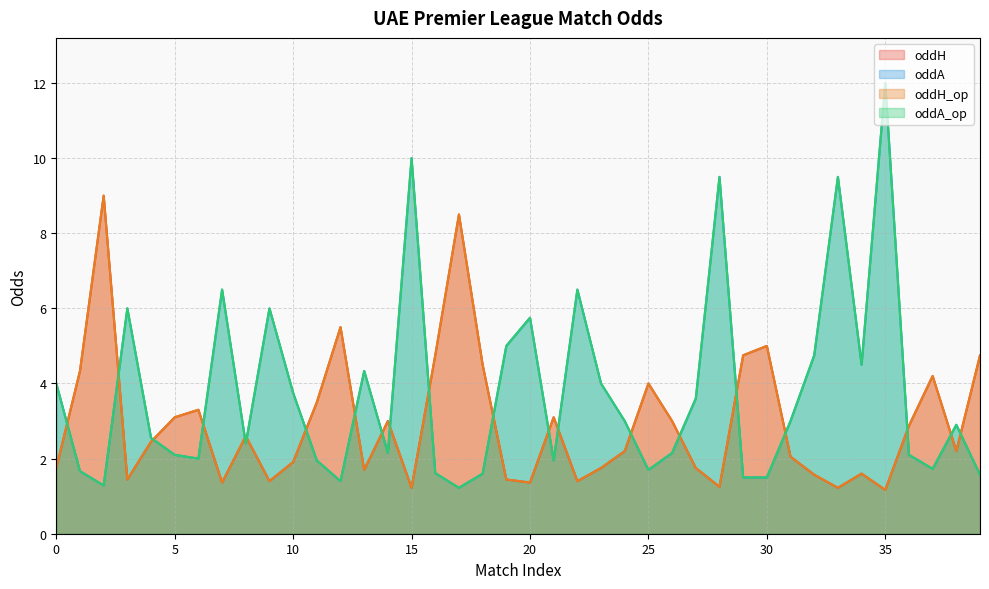

What is the sum of the oddA values at 31 and 32?

7.8